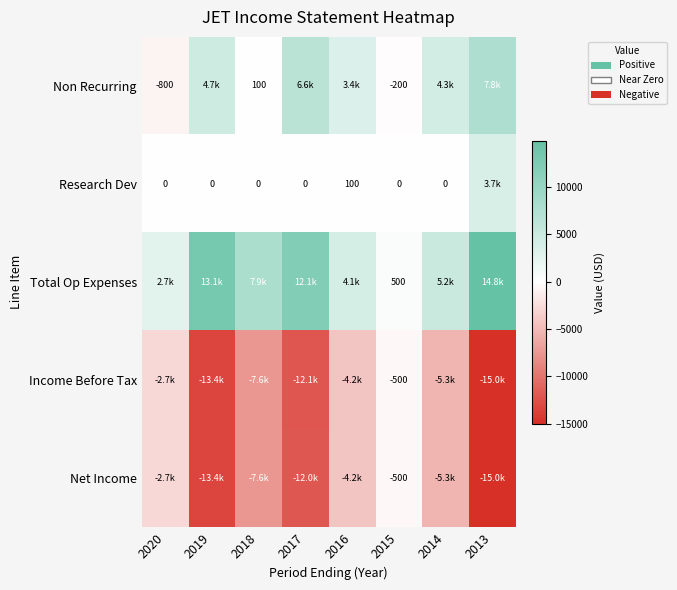

At which category is the sum across all series the highest?

2015